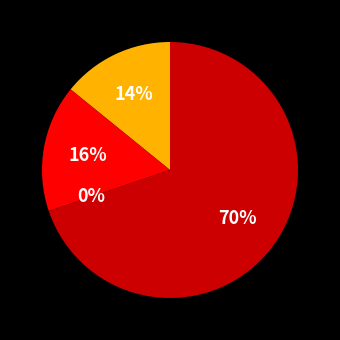

What percentage is NOT represented by thrust.csv?

30.2%